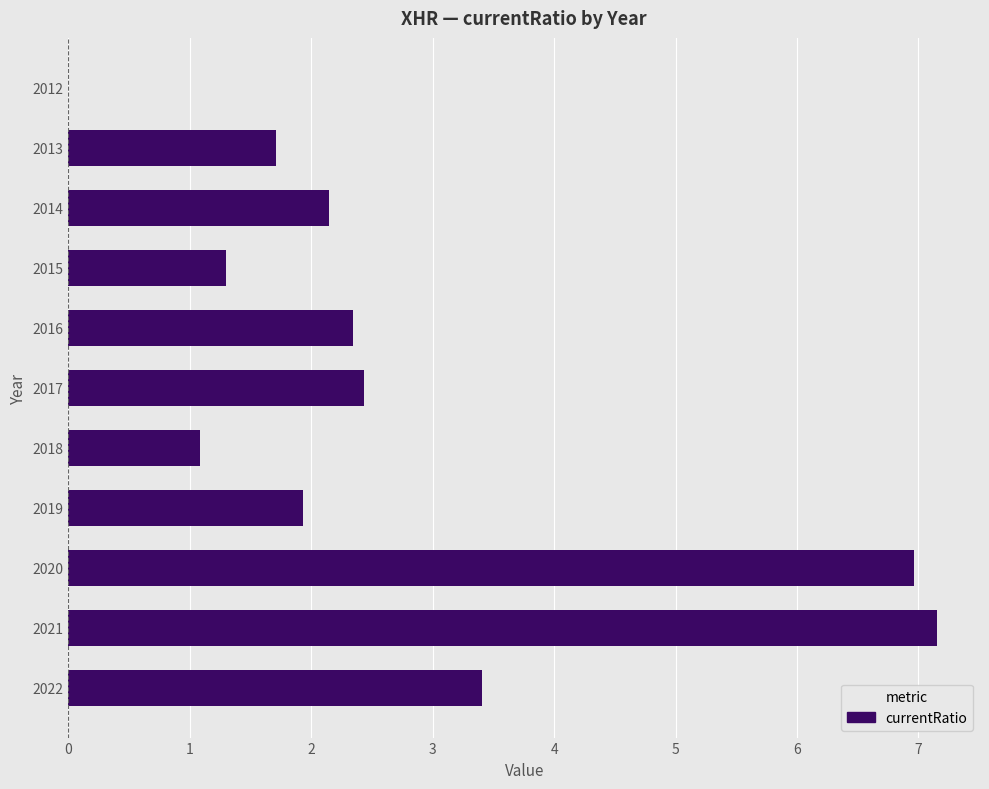

How many values are above zero?

10